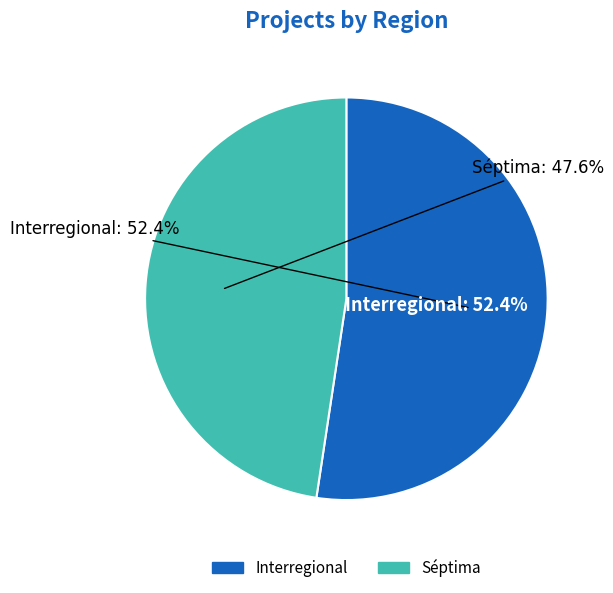

To the nearest percent, what is the difference between the Interregional and Séptima slice percentages?

5%